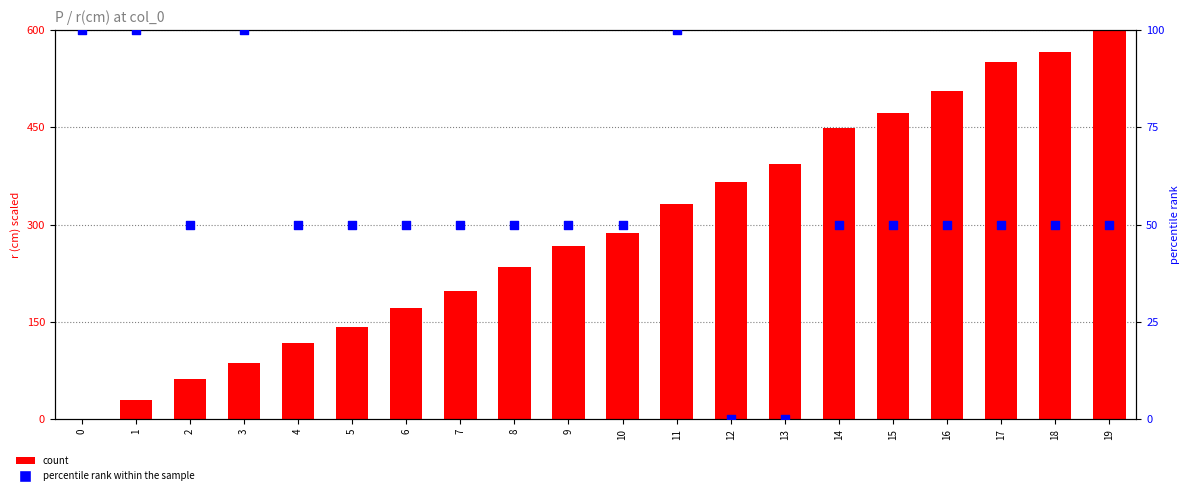

Is the value of count at 1 greater than the value of percentile rank within the sample at 12?

Yes